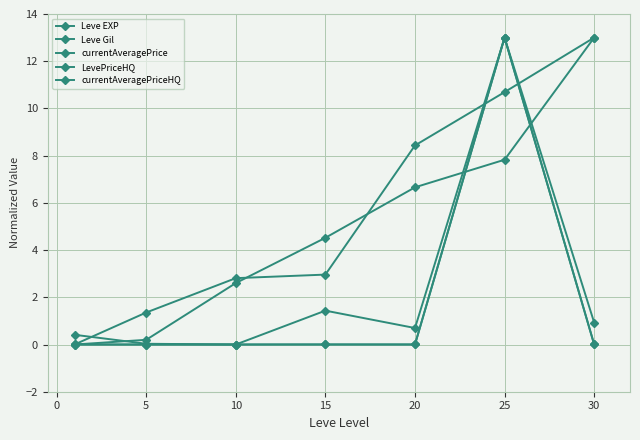

Which series has the largest range (max minus min)?

Leve EXP